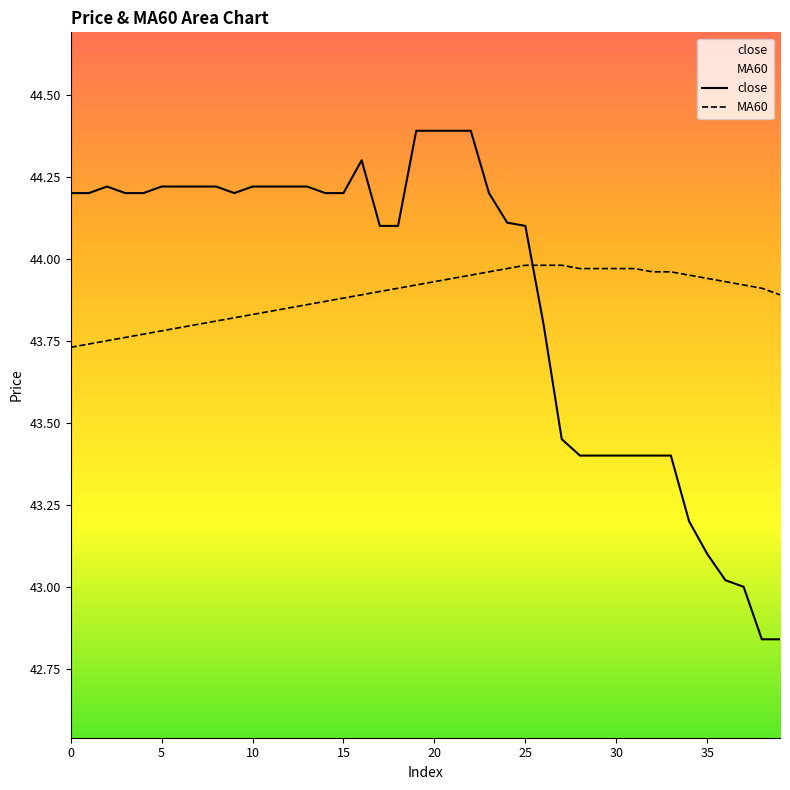

Does the chart have visible grid lines?

No